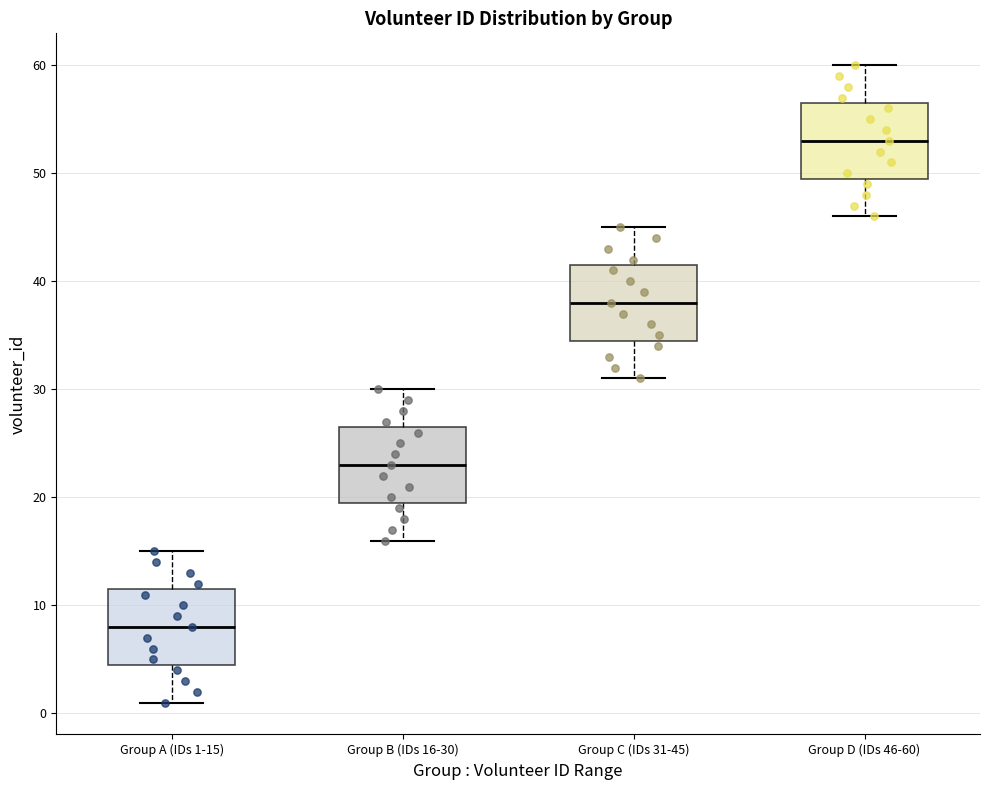

Reading left to right, read every box against the y-axis: the position of its median line, the range the box covers, and the ends of its whiskers. The values are not printed on the chart, so give them approximately, as read against the axis.

Group A (IDs 1-15): median 8, box 5 to 12, whiskers 1 to 15
Group B (IDs 16-30): median 23, box 20 to 27, whiskers 16 to 30
Group C (IDs 31-45): median 38, box 35 to 42, whiskers 31 to 45
Group D (IDs 46-60): median 53, box 50 to 57, whiskers 46 to 60